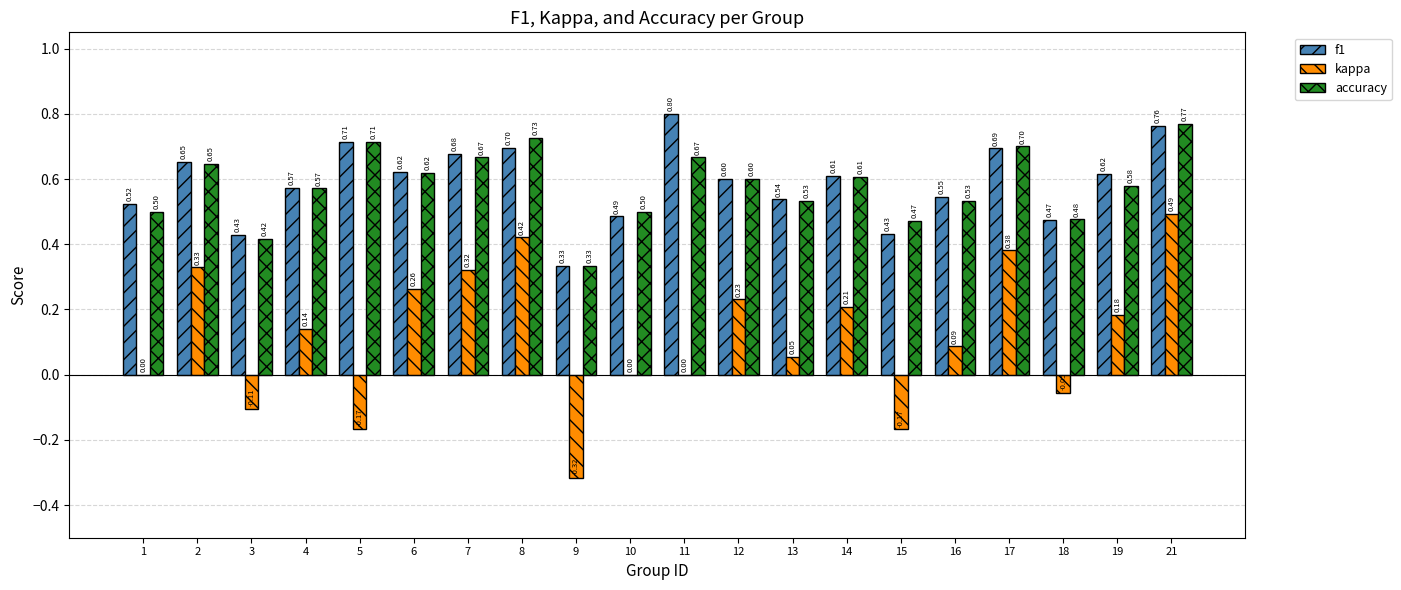

Which series changed the most between 9 and 11?

f1